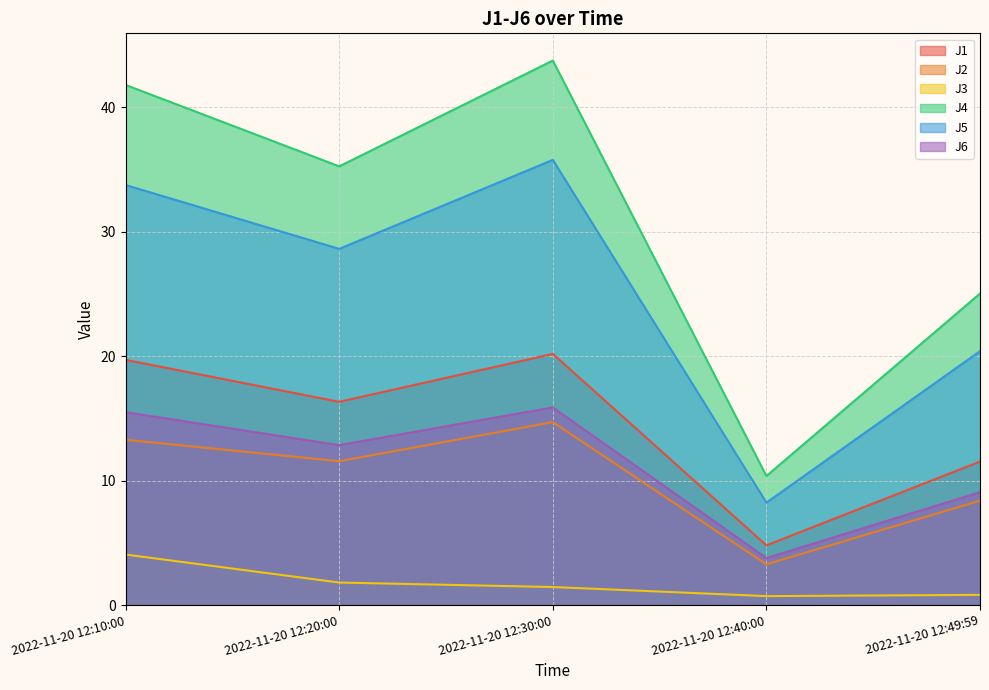

True or false: J6 and J2 intersect in this chart.

False